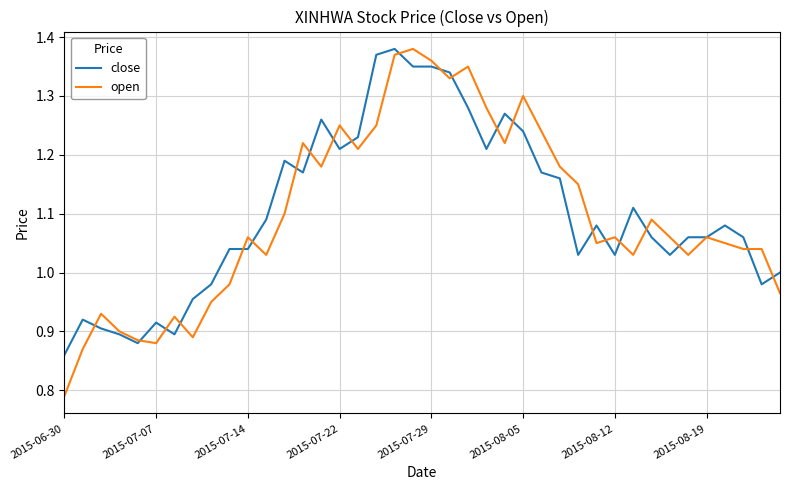

Reading left to right, extract all data points from this chart.

close: 0.9	0.9	0.9	0.9	0.9	0.9	0.9	1.0	1.0	1.0	1.0	1.1	1.2	1.2	1.3	1.2	1.2	1.4	1.4	1.4	1.4	1.3	1.3	1.2	1.3	1.2	1.2	1.2	1.0	1.1	1.0	1.1	1.1	1.0	1.1	1.1	1.1	1.1	1.0	1.0
open: 0.8	0.9	0.9	0.9	0.9	0.9	0.9	0.9	0.9	1.0	1.1	1.0	1.1	1.2	1.2	1.2	1.2	1.2	1.4	1.4	1.4	1.3	1.4	1.3	1.2	1.3	1.2	1.2	1.1	1.1	1.1	1.0	1.1	1.1	1.0	1.1	1.1	1.0	1.0	1.0